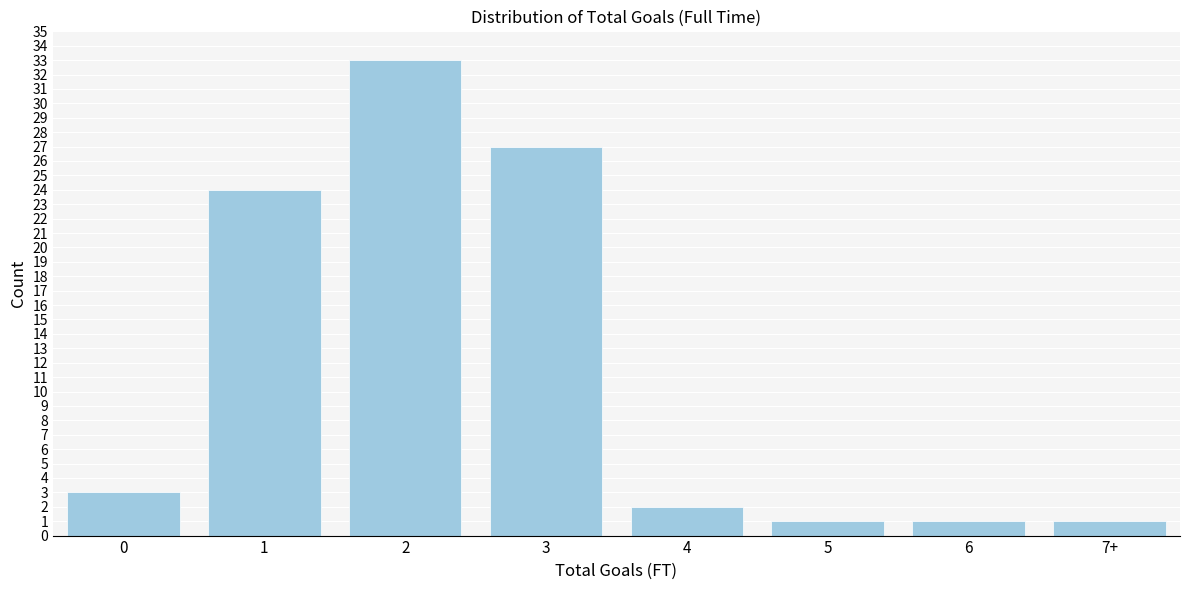

Reading left to right, transcribe all the data shown in this chart.

0=3	1=24	2=33	3=27	4=2	5=1	6=1	7+=1